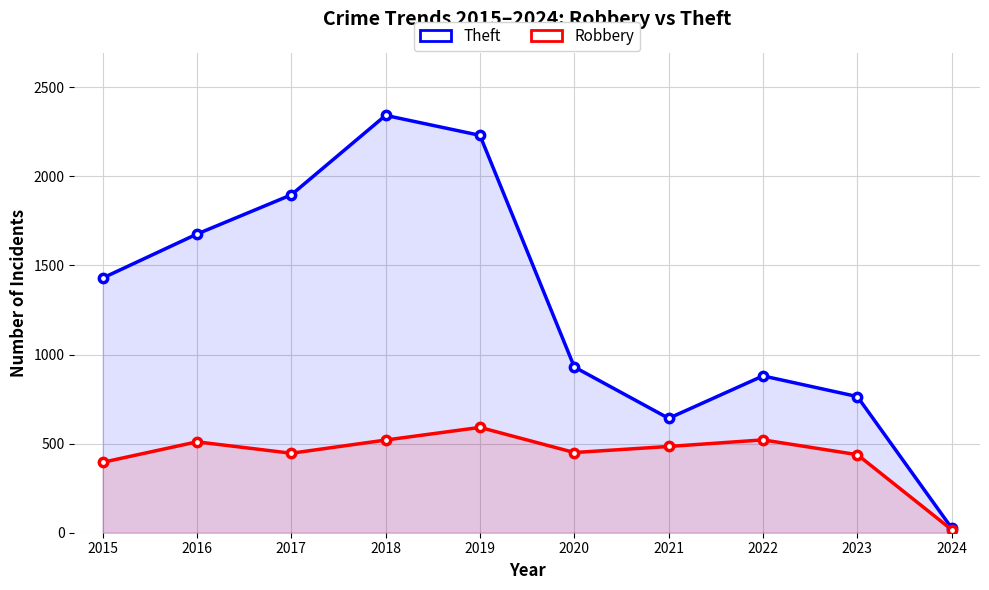

Reading left to right, list all the values displayed in this chart.

Theft: 1429	1676	1896	2342	2230	930	642	880	764	26
Robbery: 395	510	446	520	591	450	484	521	438	17